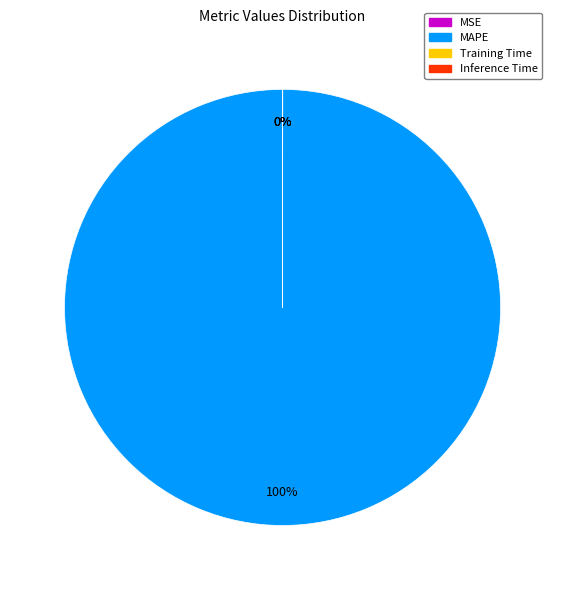

What percentage is the MAPE slice, to the nearest percent?

100%